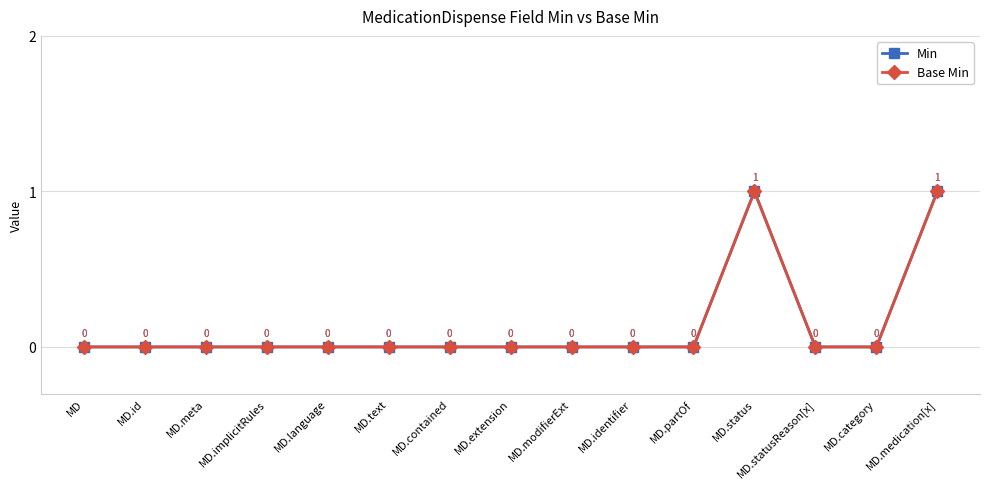

True or false: Min and Base Min intersect in this chart.

False